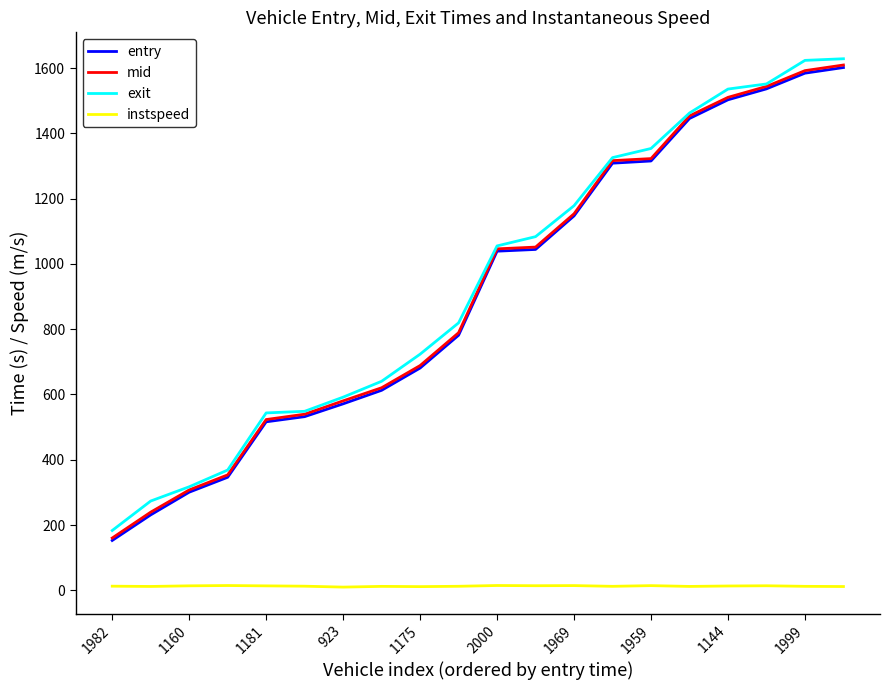

True or false: mid has more than 1 points higher than both neighbors.

False